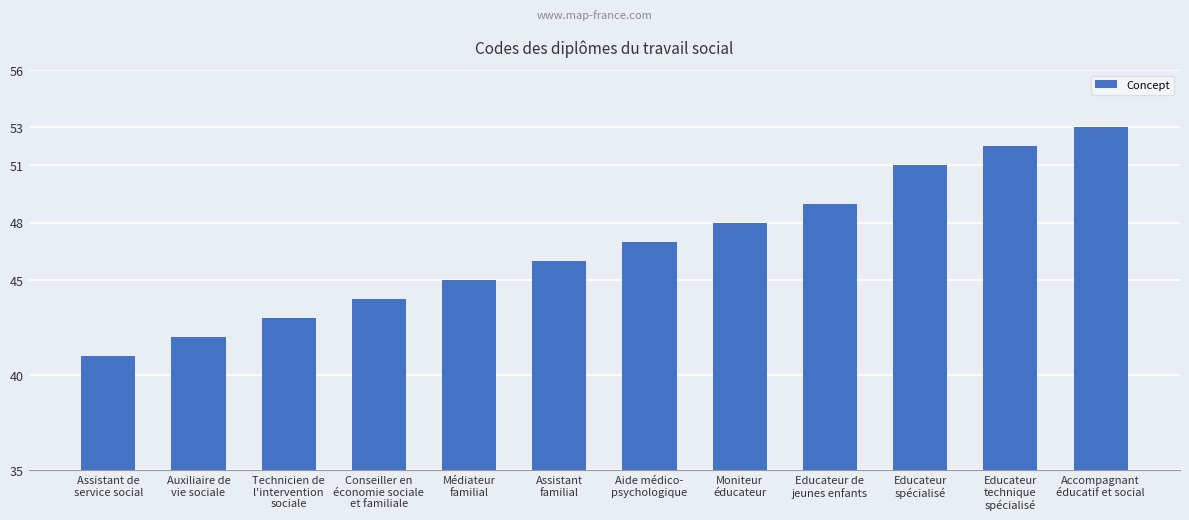

The value at Assistant de
service social is 41. True or false?

True